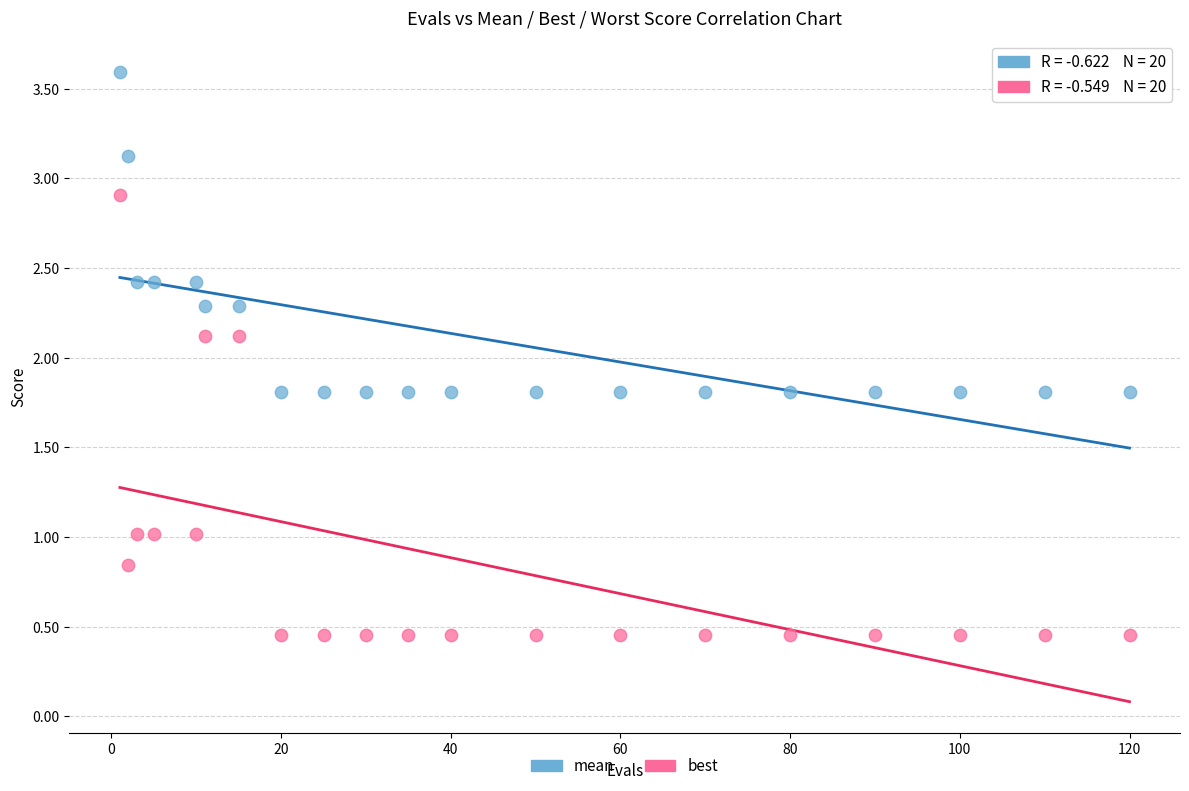

Which series reaches the maximum Y coordinate?

mean